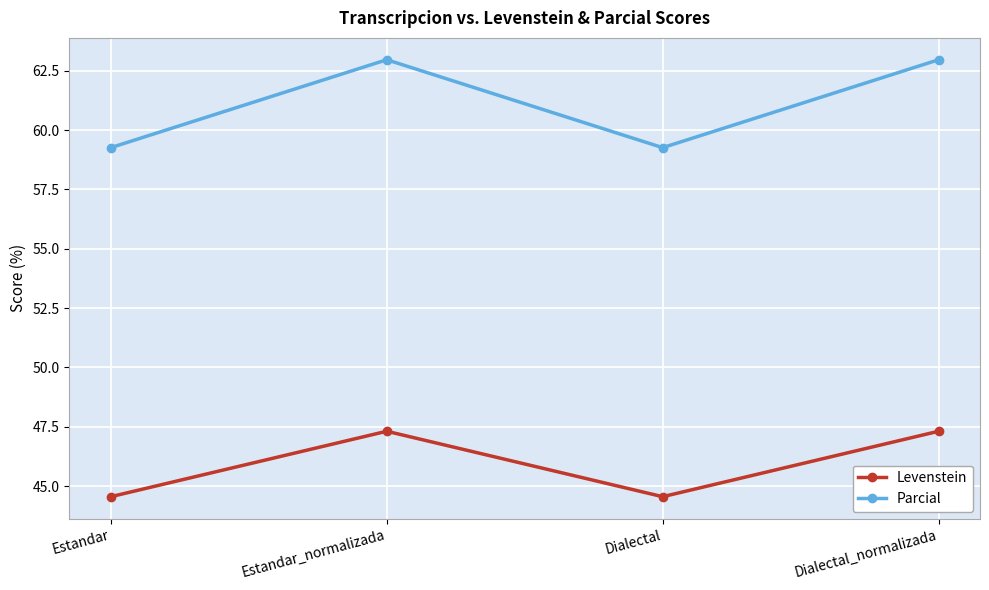

What is the highest value of the Parcial series?

63.0